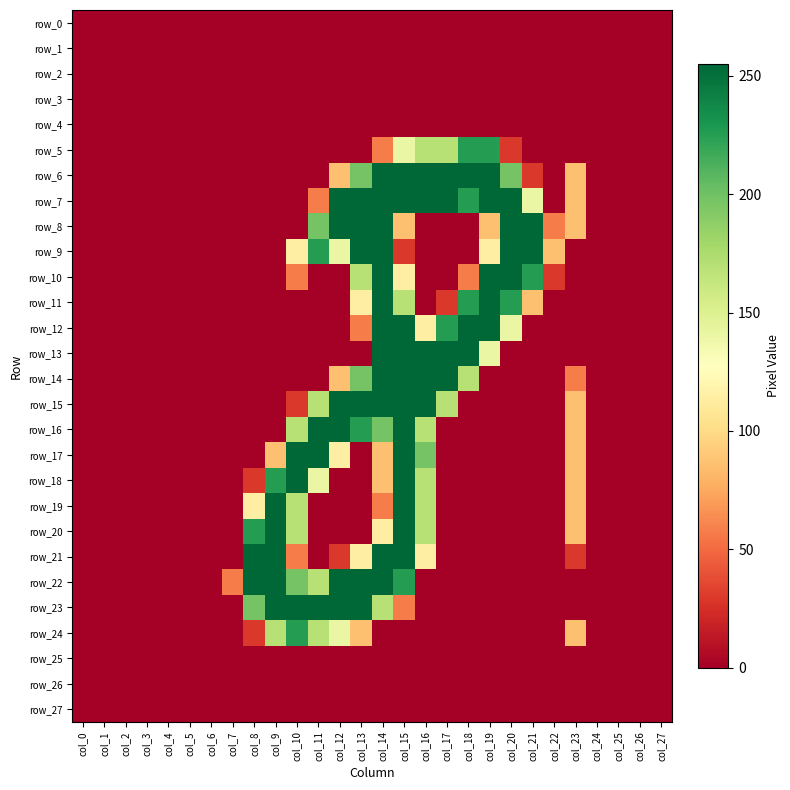

Rank the series by their maximum value, from lowest to highest.

row_0, row_1, row_2, row_3, row_4, row_25, row_26, row_27, row_5, row_24, row_6, row_7, row_8, row_9, row_10, row_11, row_12, row_13, row_14, row_15, row_16, row_17, row_18, row_19, row_20, row_21, row_22, row_23